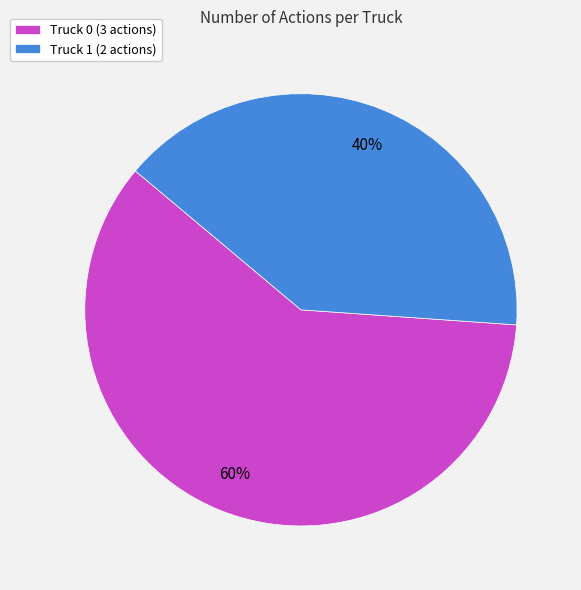

To the nearest percent, what is the difference between the Truck 0 and Truck 1 slice percentages?

20%